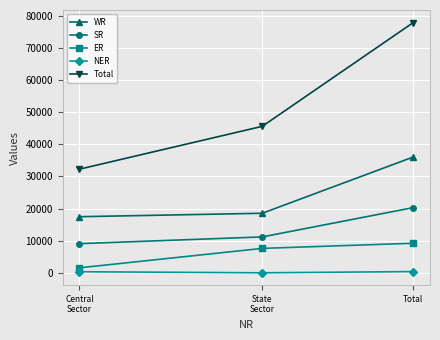

Which series has the largest range (max minus min)?

Total